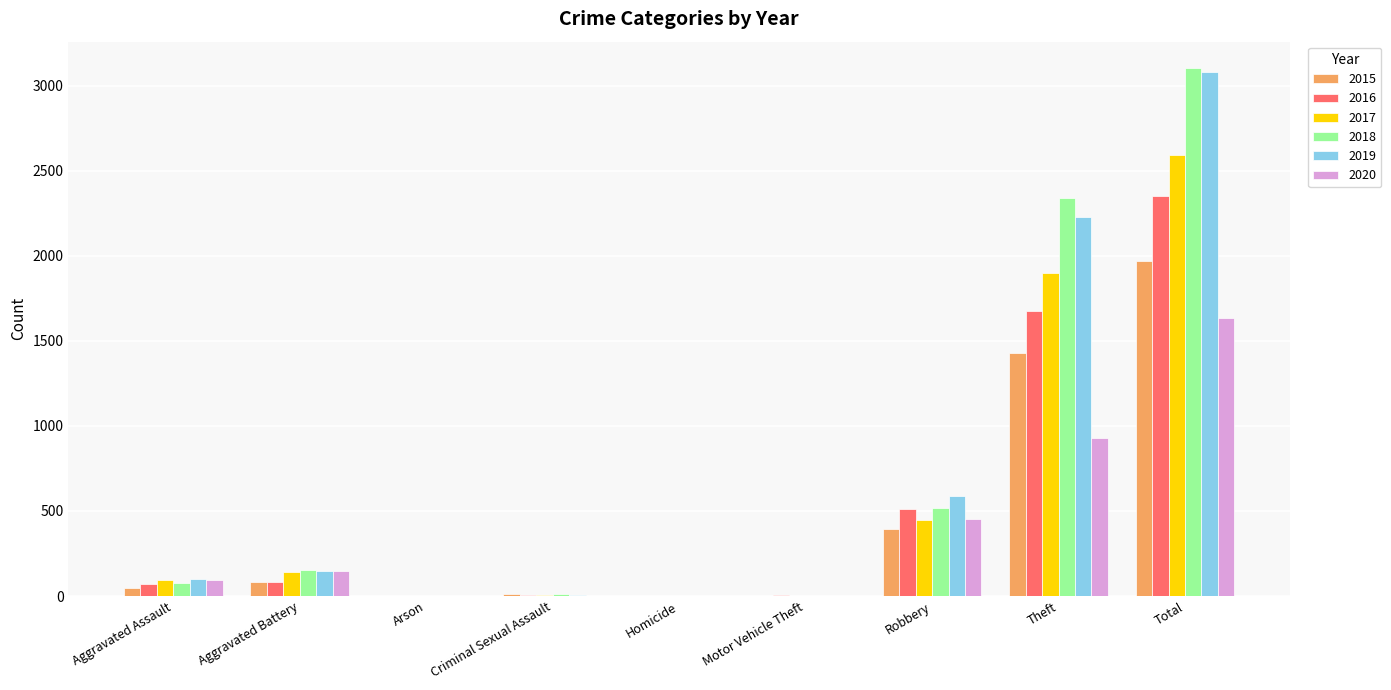

True or false: 2020 has a value of 450 at Robbery.

True